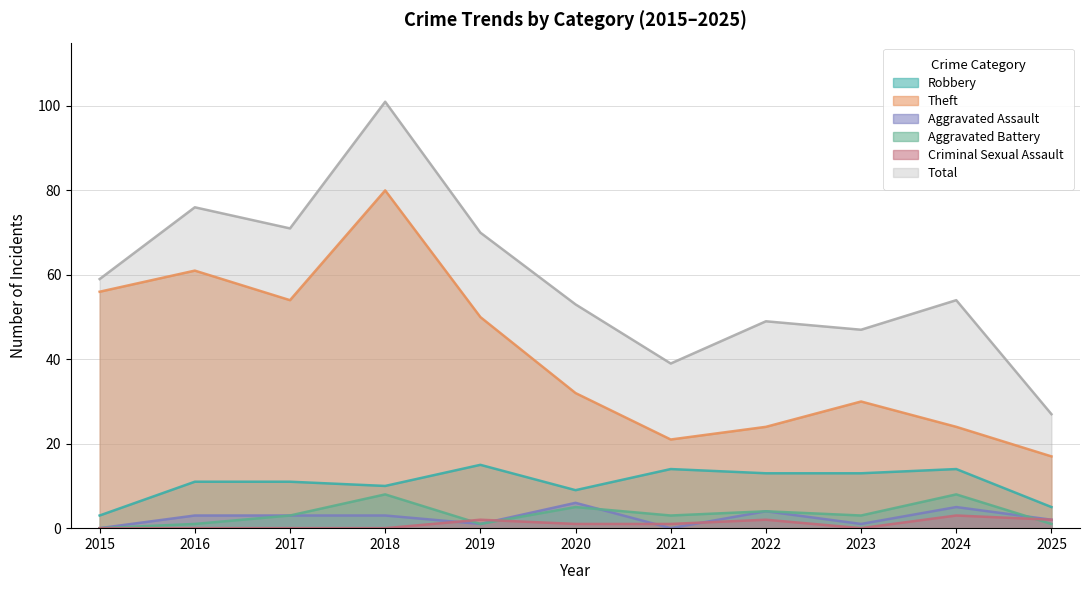

True or false: Theft and Aggravated Assault intersect in this chart.

False